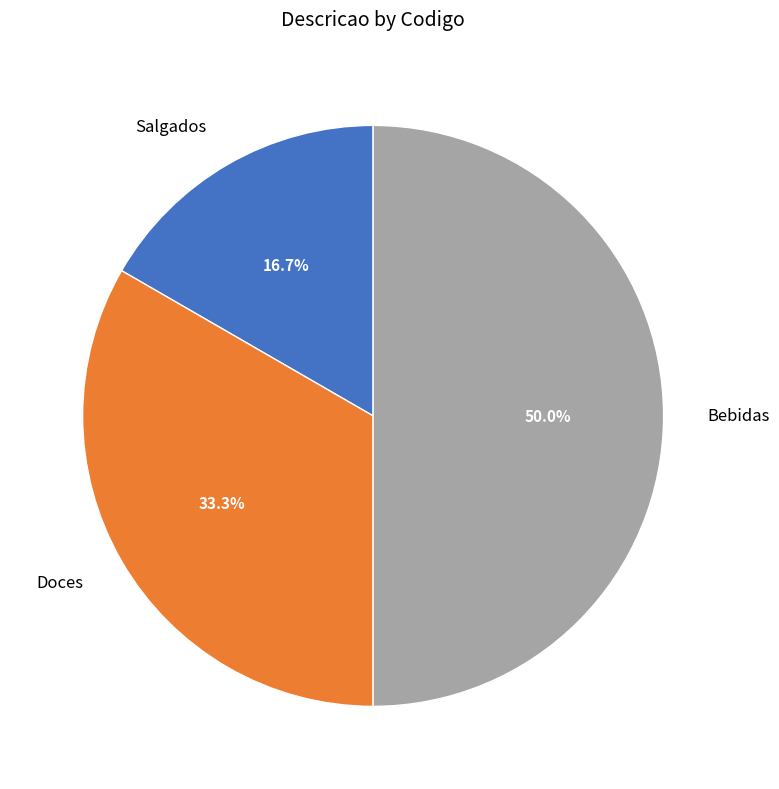

Is it true that Salgados is 17% of the pie?

True